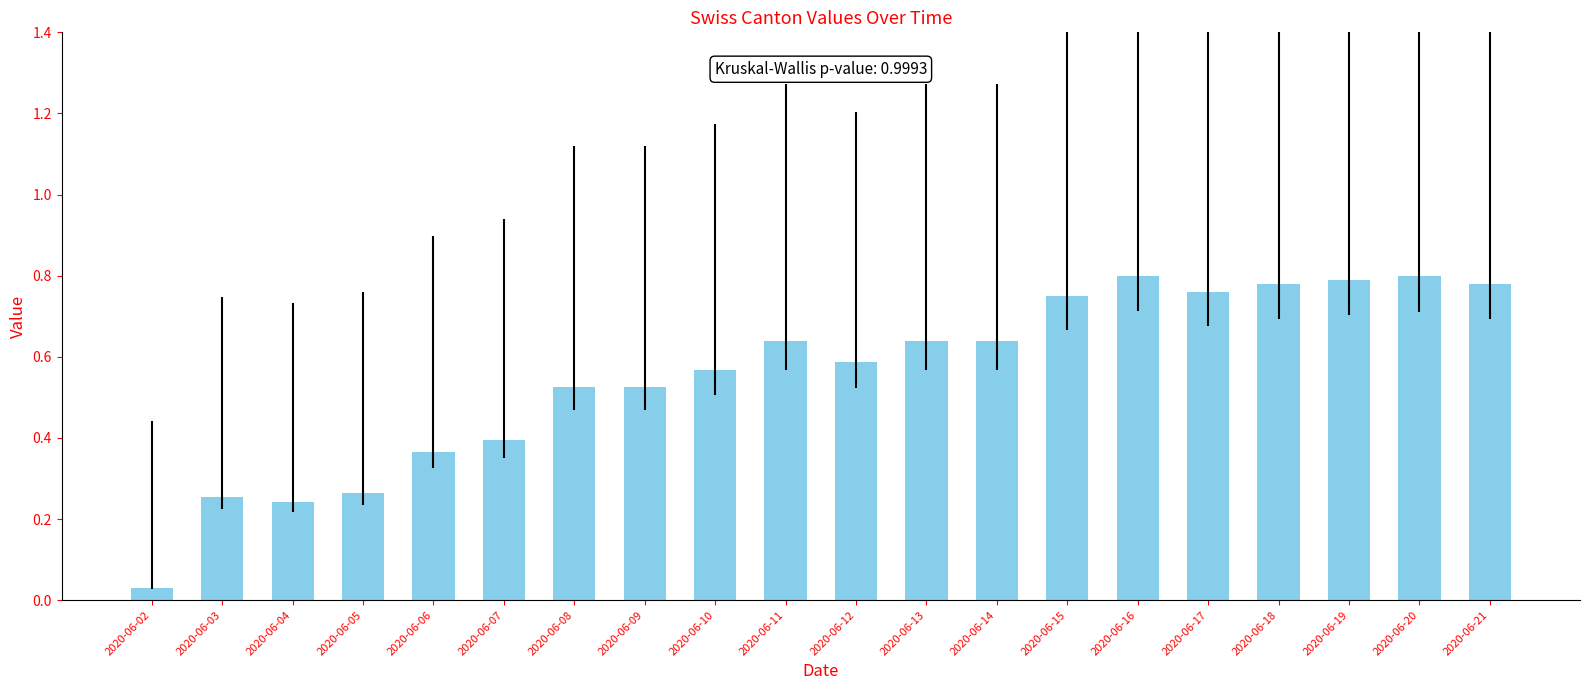

At which label is the value closest to 0?

2020-06-02